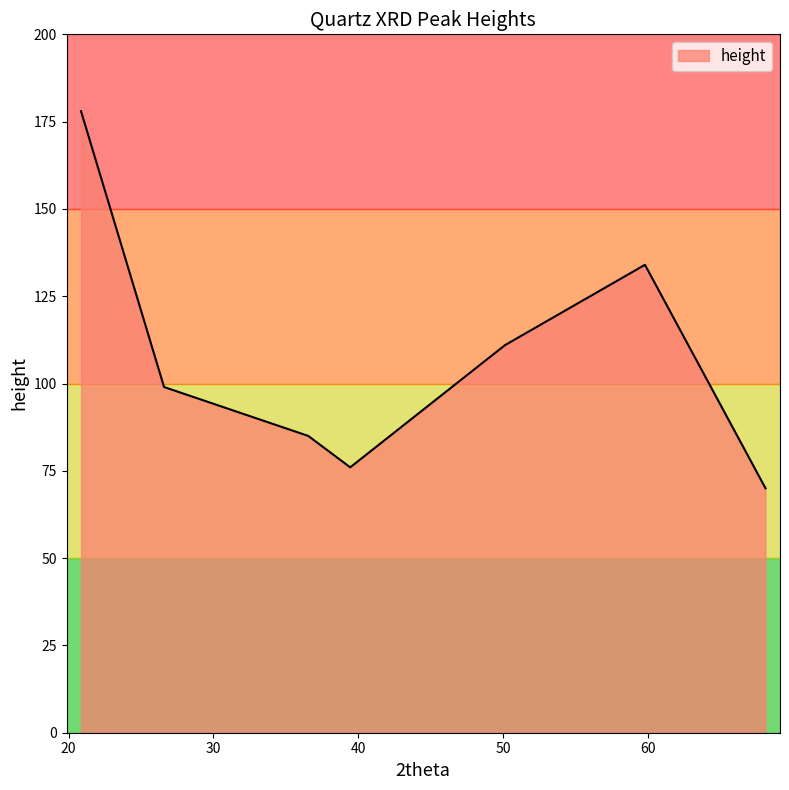

Reading right to left, list all the values displayed in this chart.

70	134	111	76	85	99	178